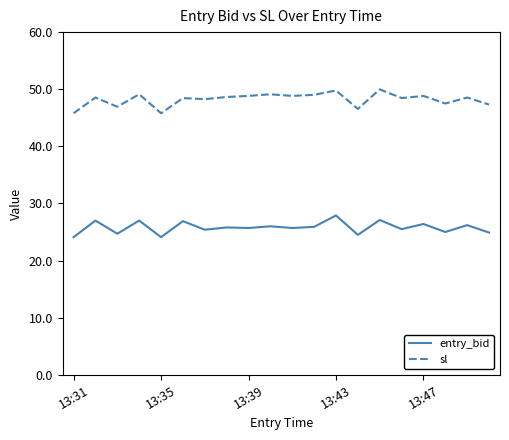

True or false: sl and entry_bid intersect in this chart.

False